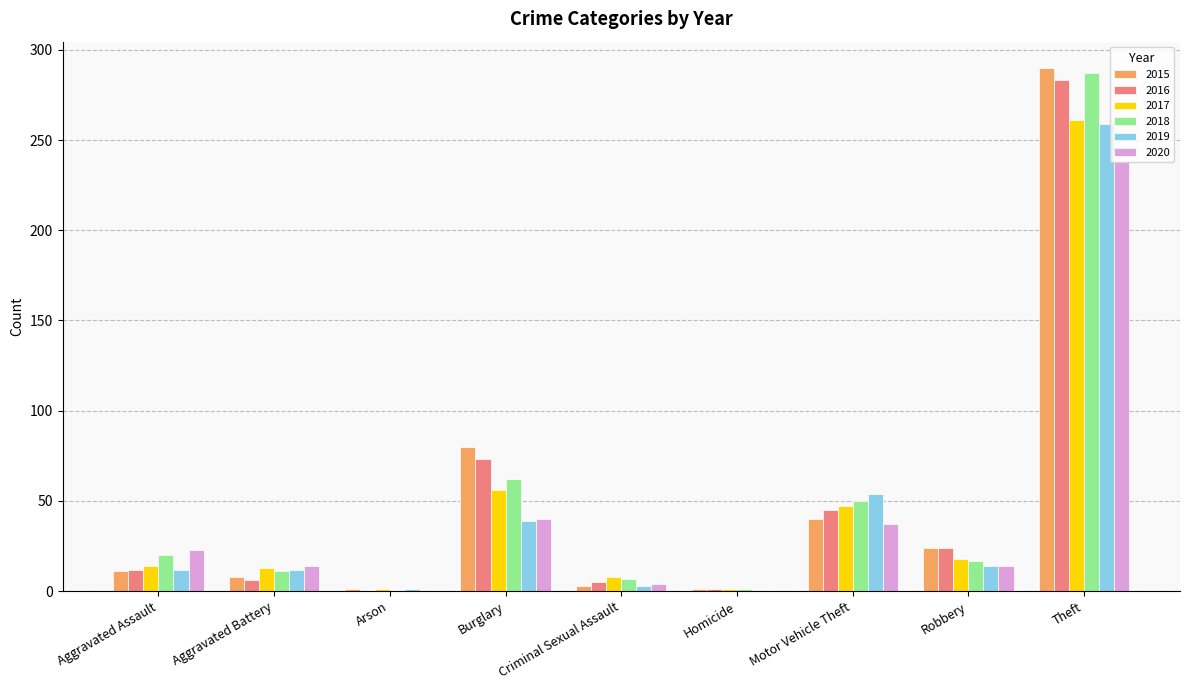

What is the sum of all 2020 values?

370